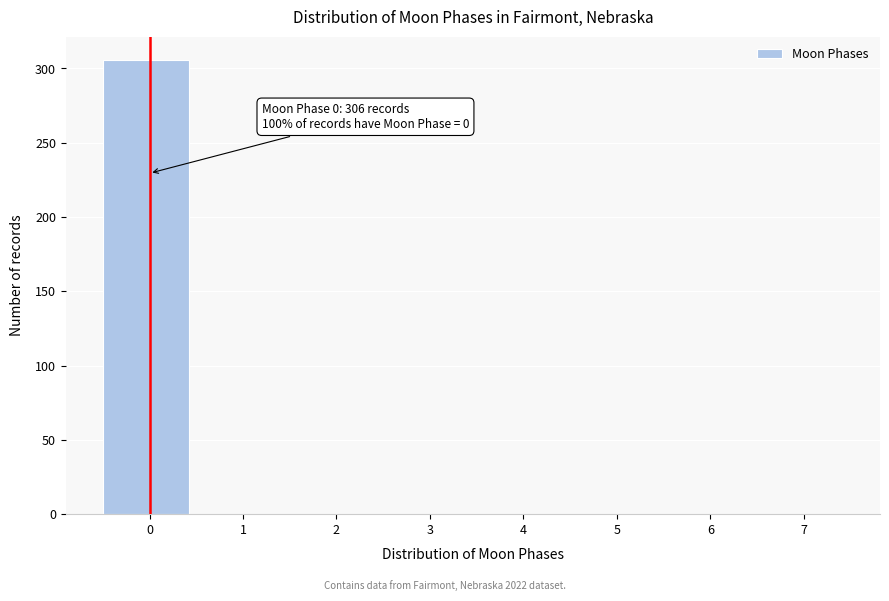

Reading left to right, list all the values displayed in this chart.

0=306	1=0	2=0	3=0	4=0	5=0	6=0	7=0